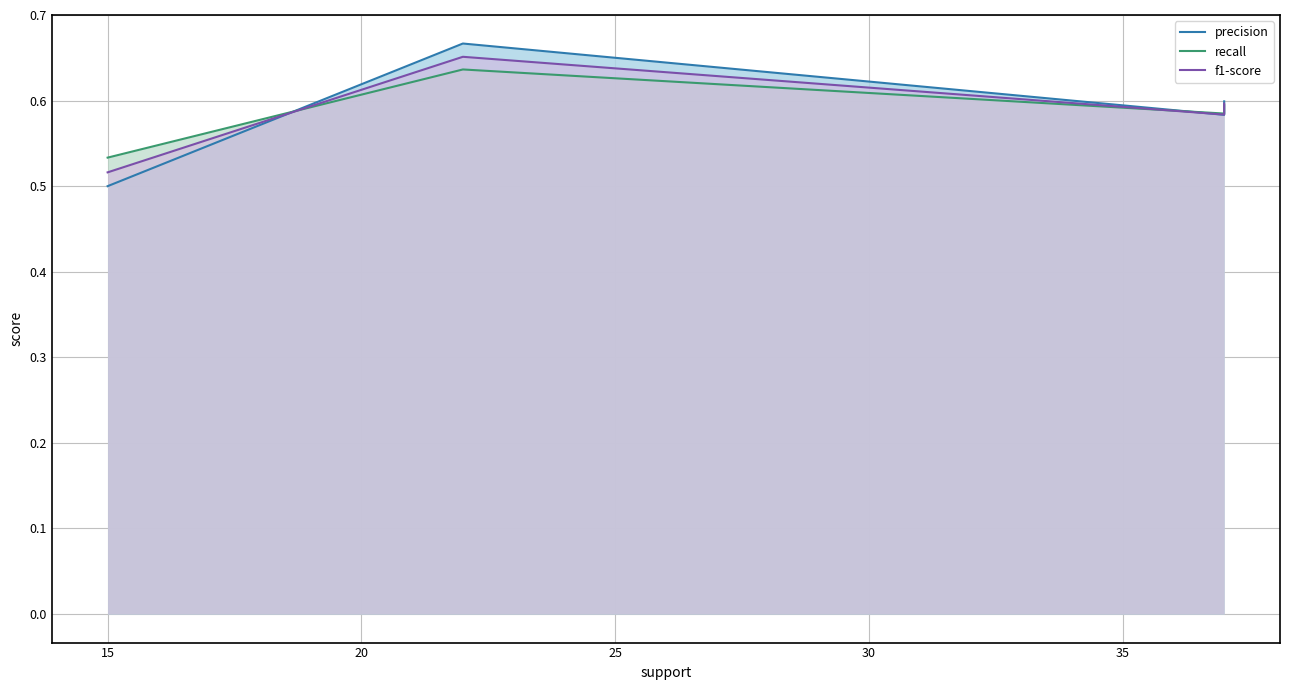

Is it true that precision equals 0.4 at 25?

False